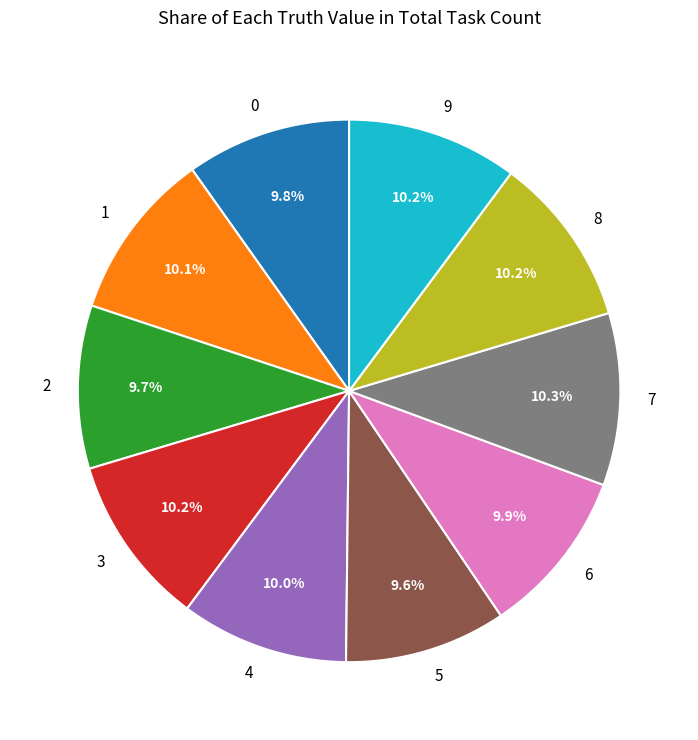

To the nearest percent, what is the combined percentage of 9 and 8?

20%